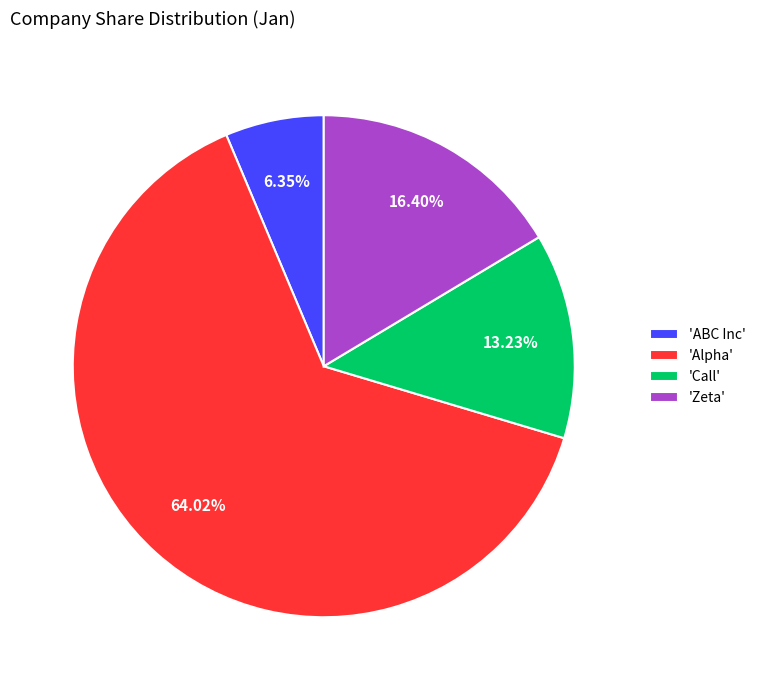

To the nearest percent, what is the average slice percentage?

25%